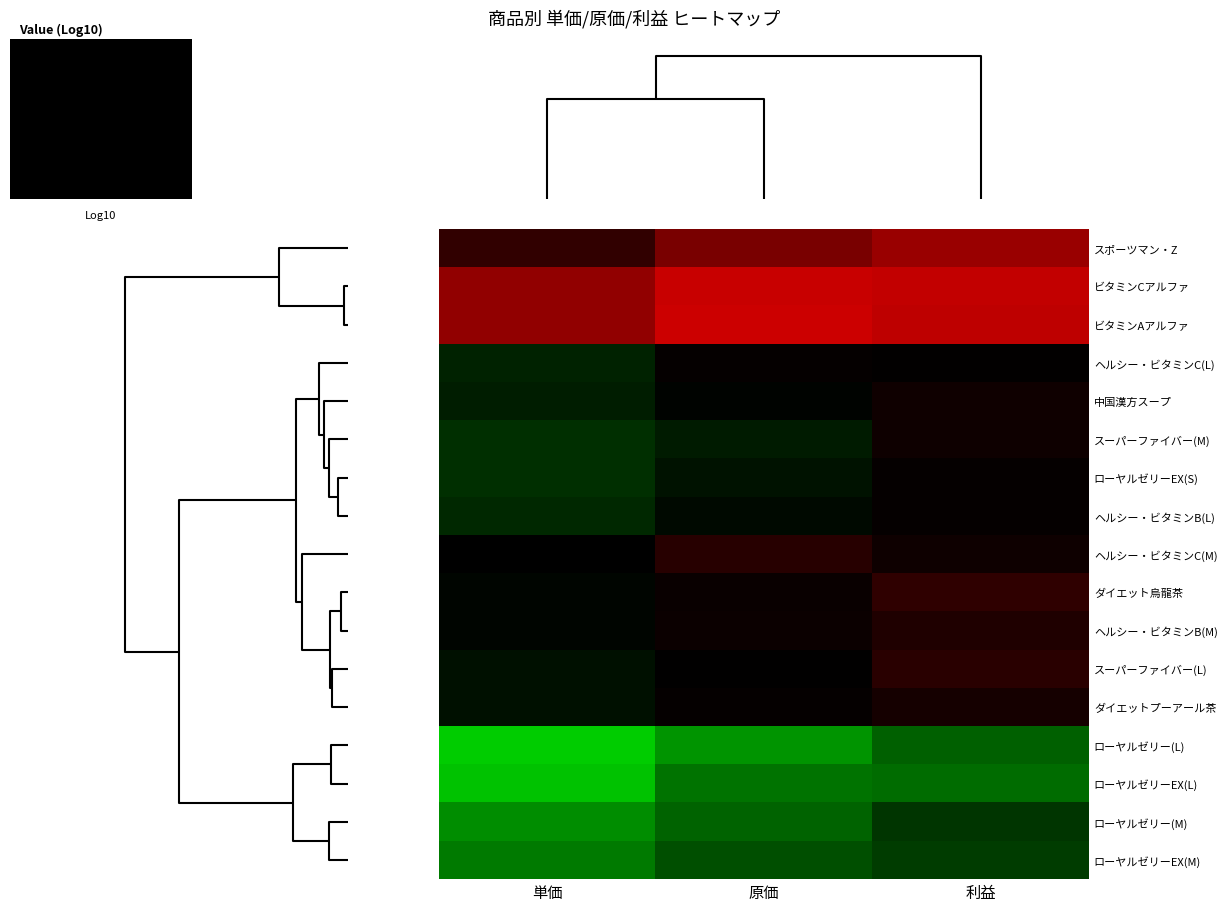

The ビタミンAアルファ series shows 1.0 at 単価. True or false?

False